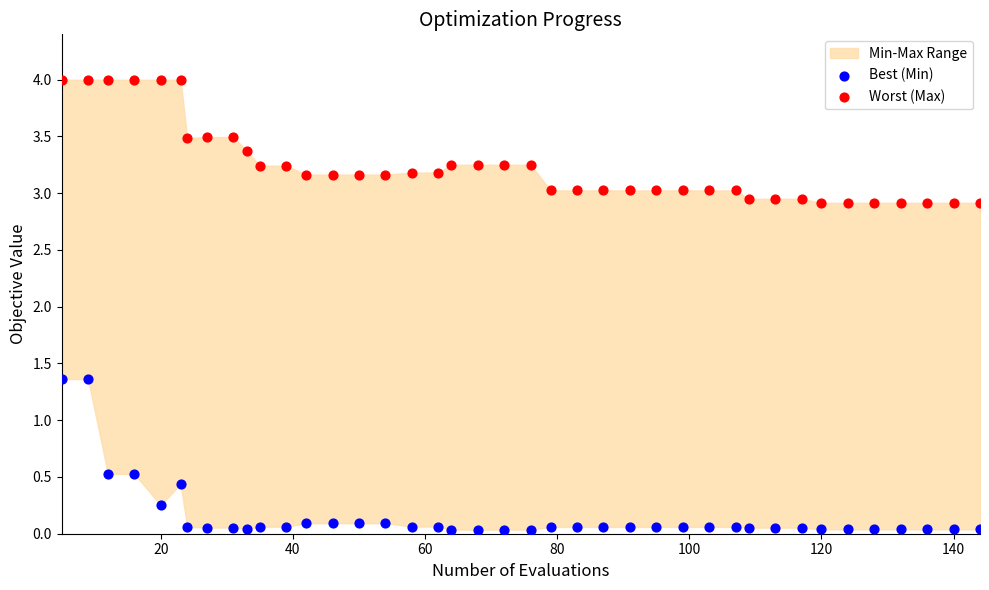

Which series contains the highest Y value?

Worst (Max)